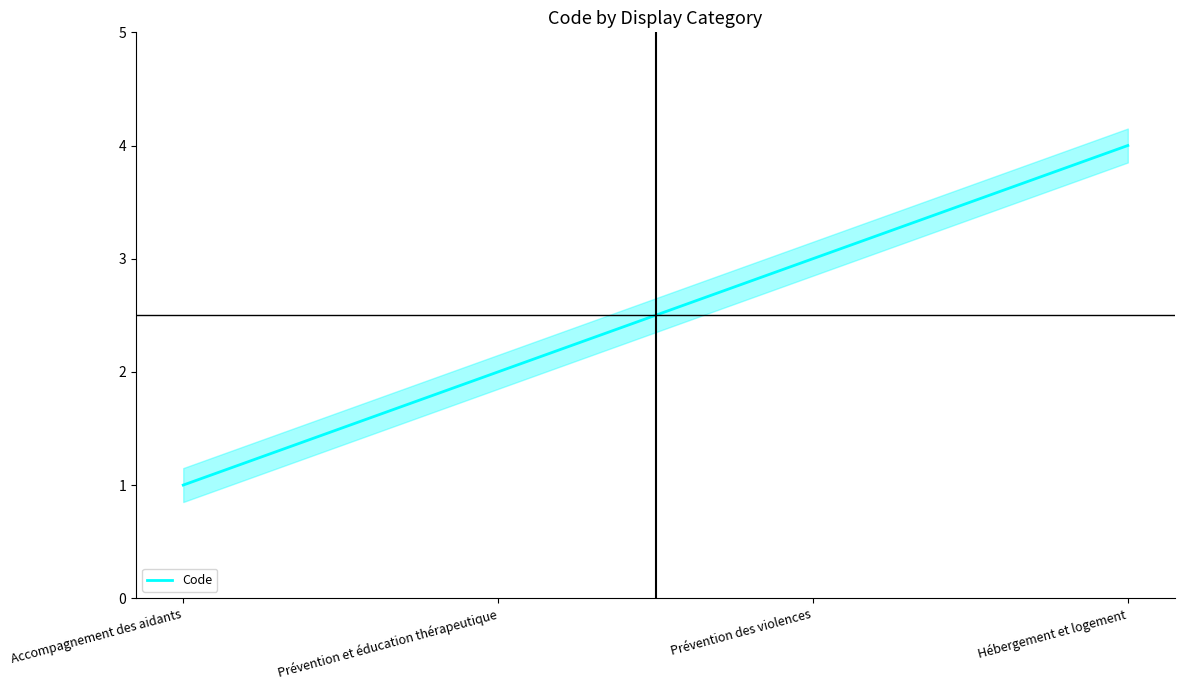

What is the sum of all values?

10